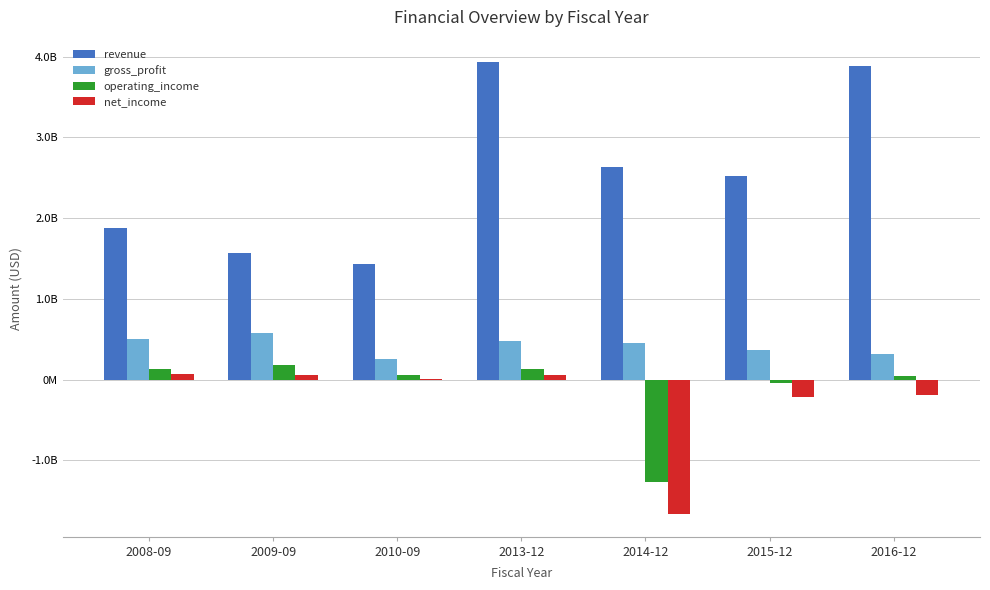

What are all the series names shown in the legend?

revenue, gross_profit, operating_income, net_income